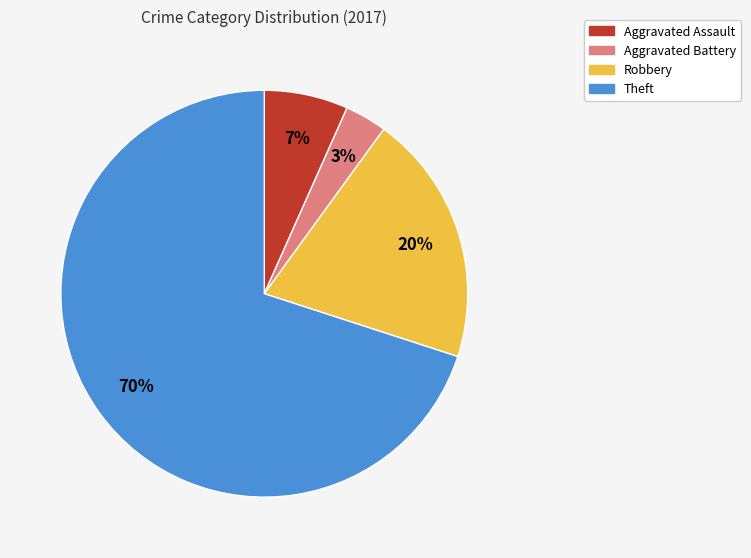

Between Aggravated Assault and Aggravated Battery, which is larger?

Aggravated Assault